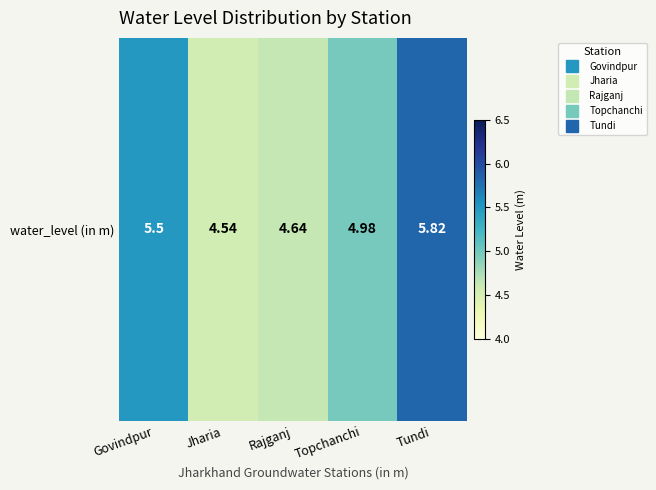

What is the minimum value shown in the chart?

4.5